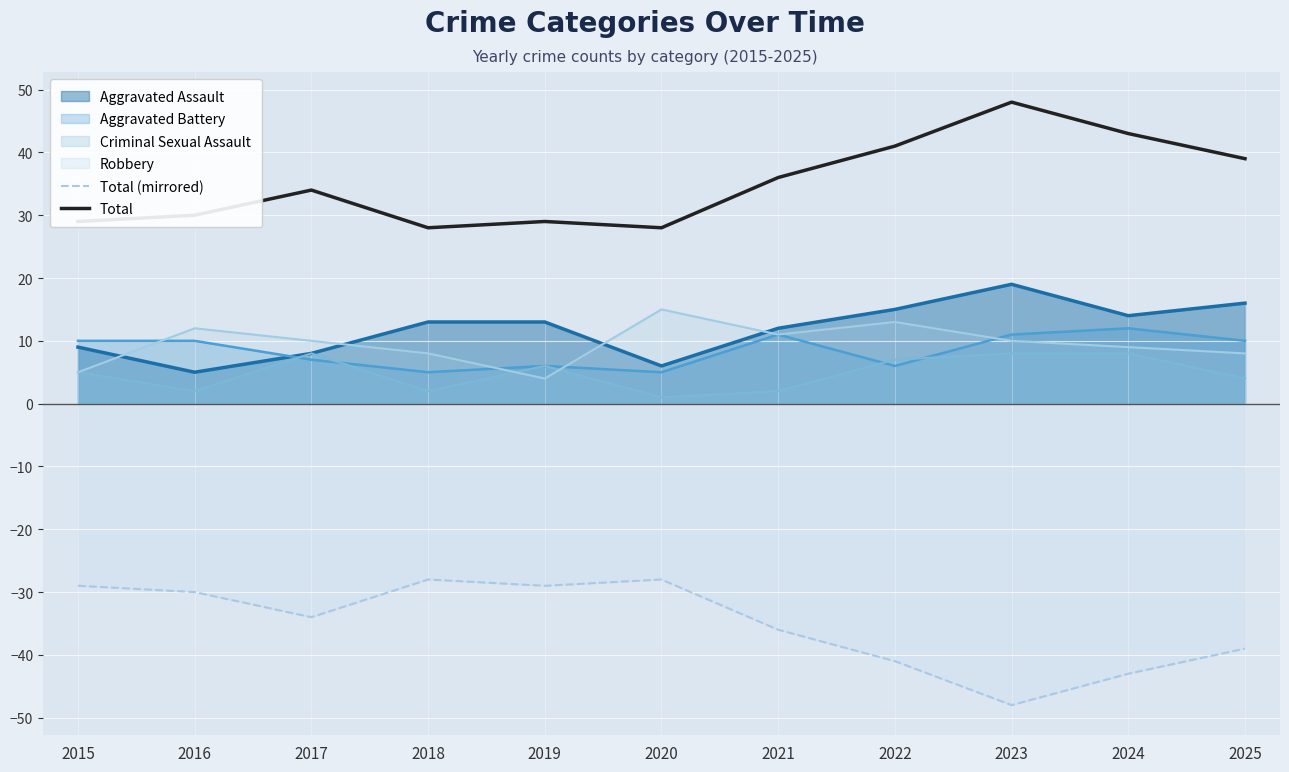

Which label corresponds to the smallest value in the chart?

2023